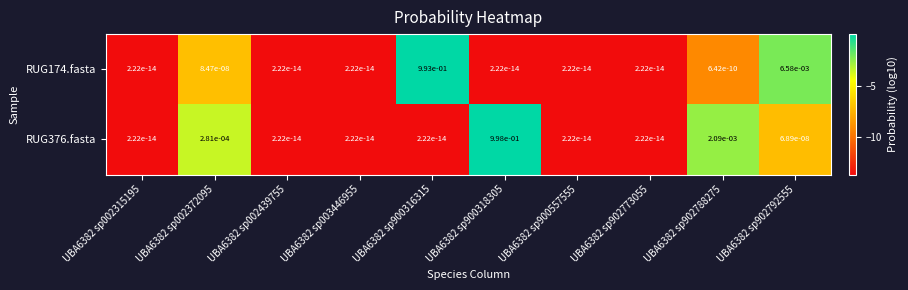

Which series changed the most between UBA6382 sp002372095 and UBA6382 sp902788275?

RUG376.fasta